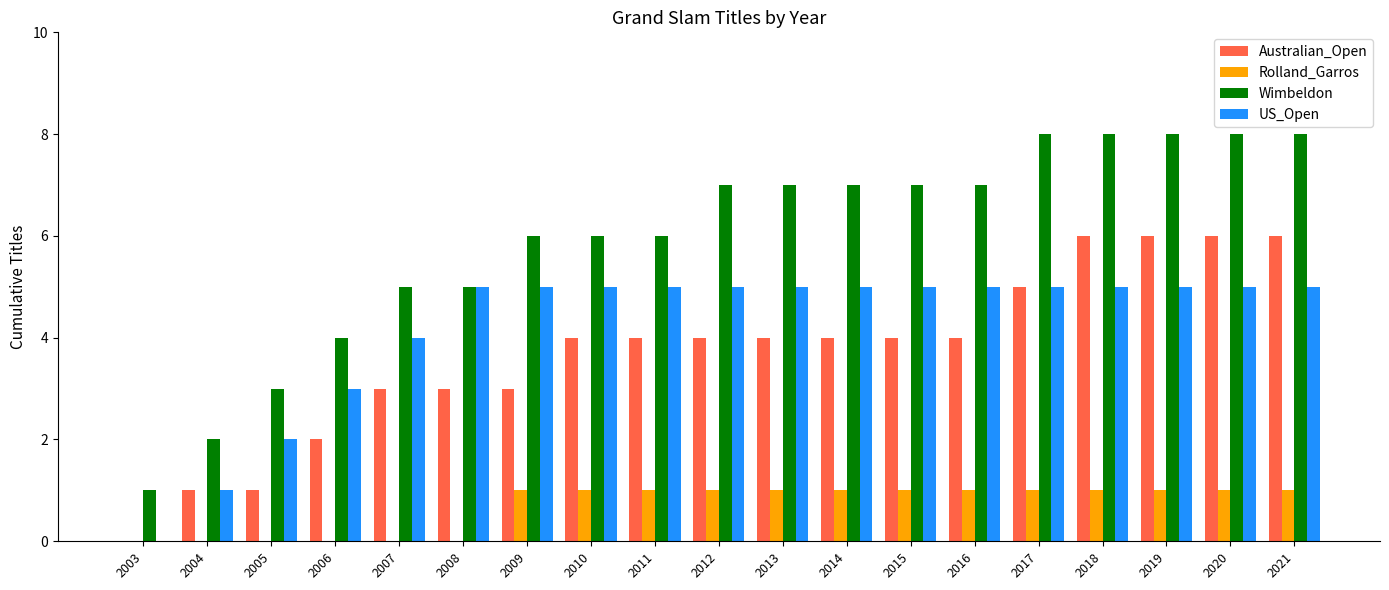

Reading right to left, list all the values displayed in this chart.

Australian_Open: 6	6	6	6	5	4	4	4	4	4	4	4	3	3	3	2	1	1	0
Rolland_Garros: 1	1	1	1	1	1	1	1	1	1	1	1	1	0	0	0	0	0	0
Wimbeldon: 8	8	8	8	8	7	7	7	7	7	6	6	6	5	5	4	3	2	1
US_Open: 5	5	5	5	5	5	5	5	5	5	5	5	5	5	4	3	2	1	0